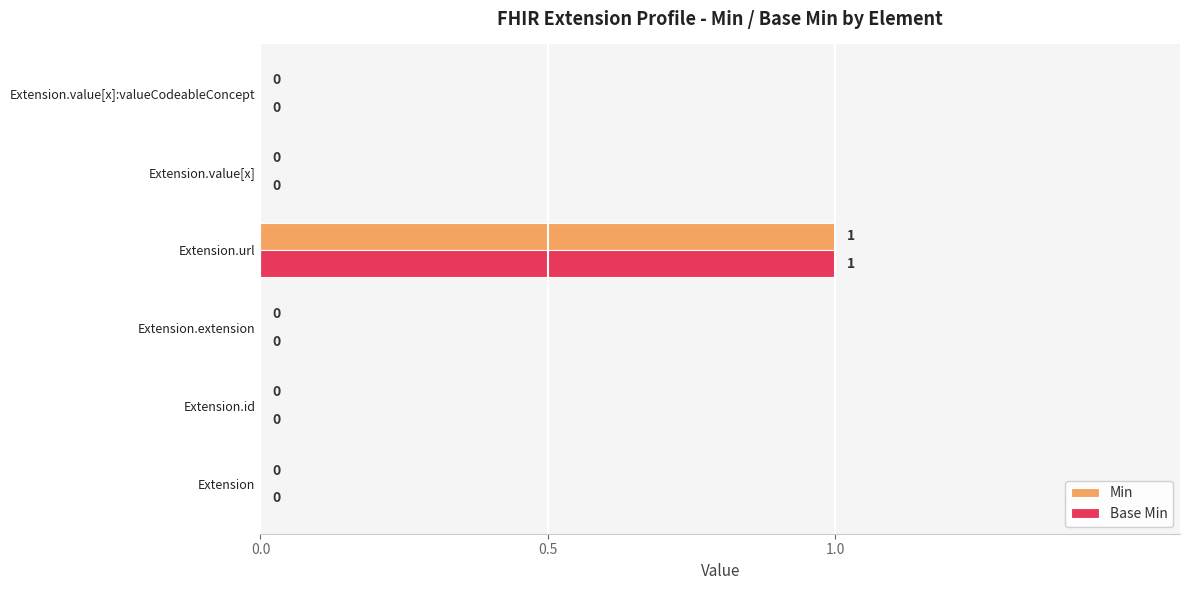

The value of Min at Extension.extension is 0. True or false?

True